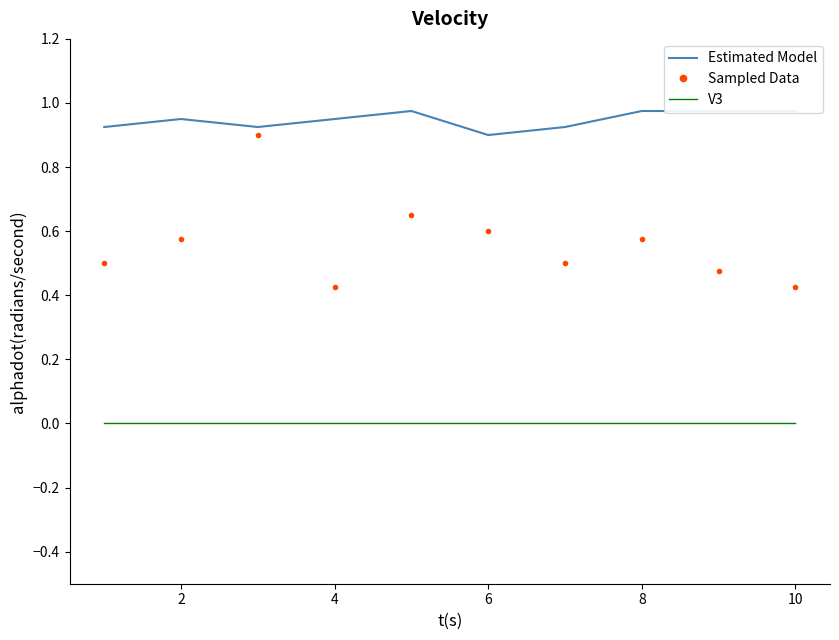

How many data points does each series have?

10